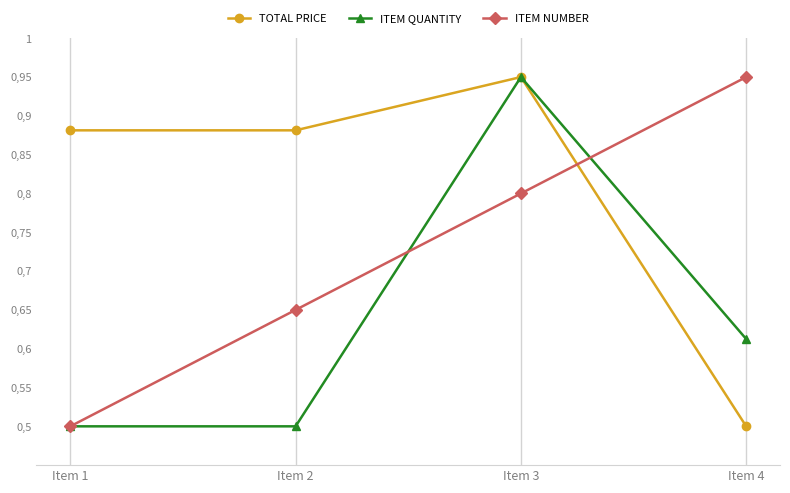

What are all the series names shown in the legend?

TOTAL PRICE, ITEM QUANTITY, ITEM NUMBER